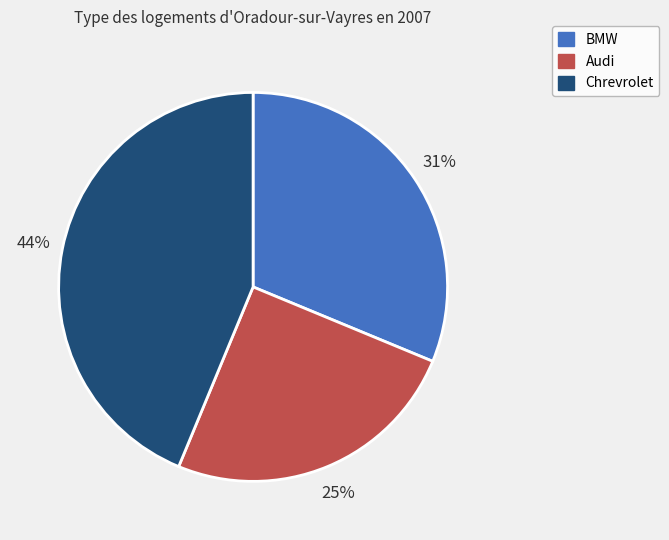

To the nearest percent, what is the difference between the largest and smallest slice percentages?

19%